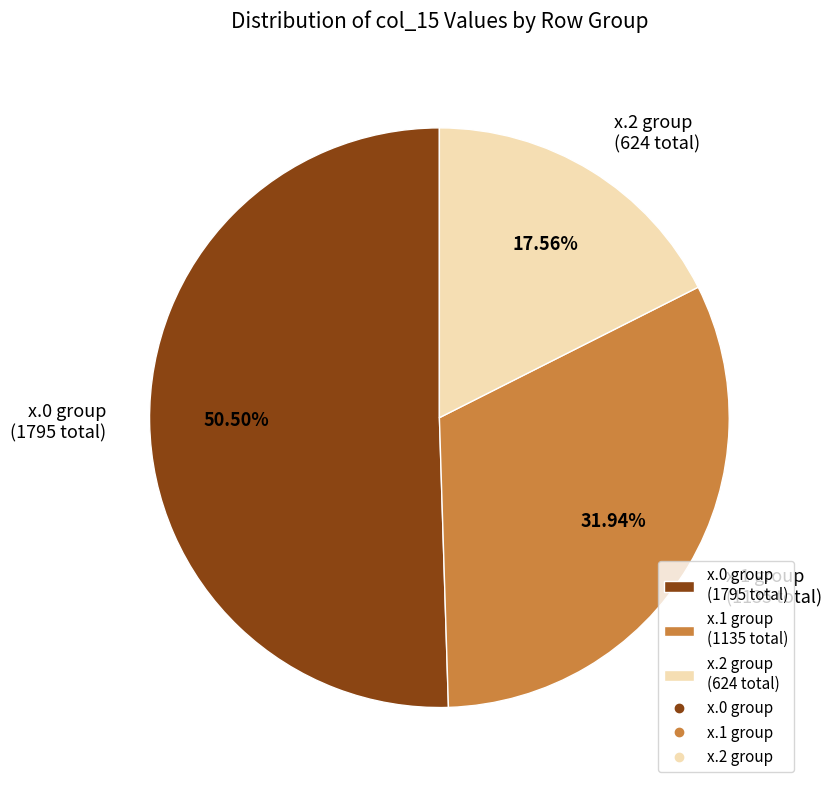

Approximately how many times larger is the value at x.2 group (624 total) compared to x.1 group (1135 total)?

0.5